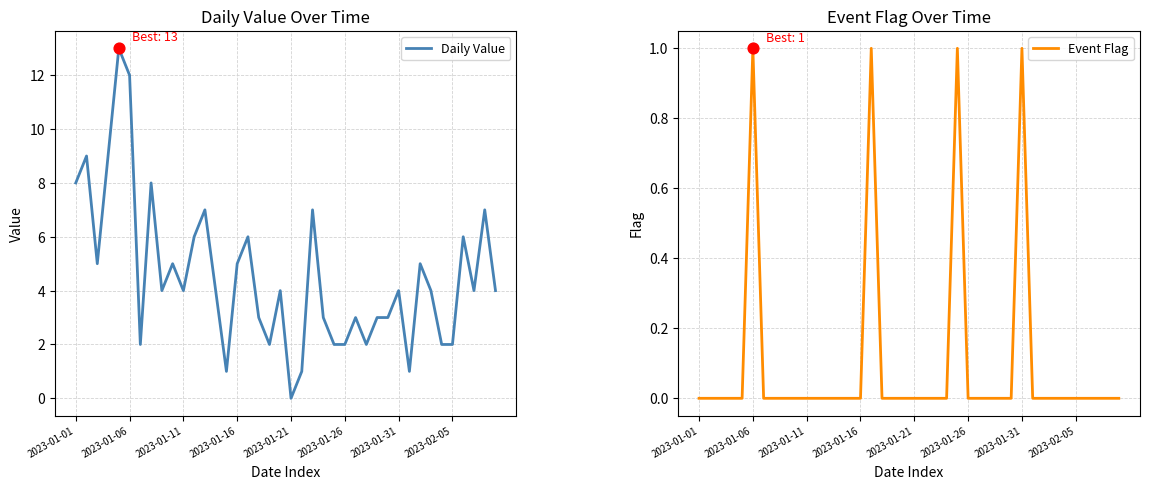

Which series reaches the maximum Y coordinate?

Daily Value